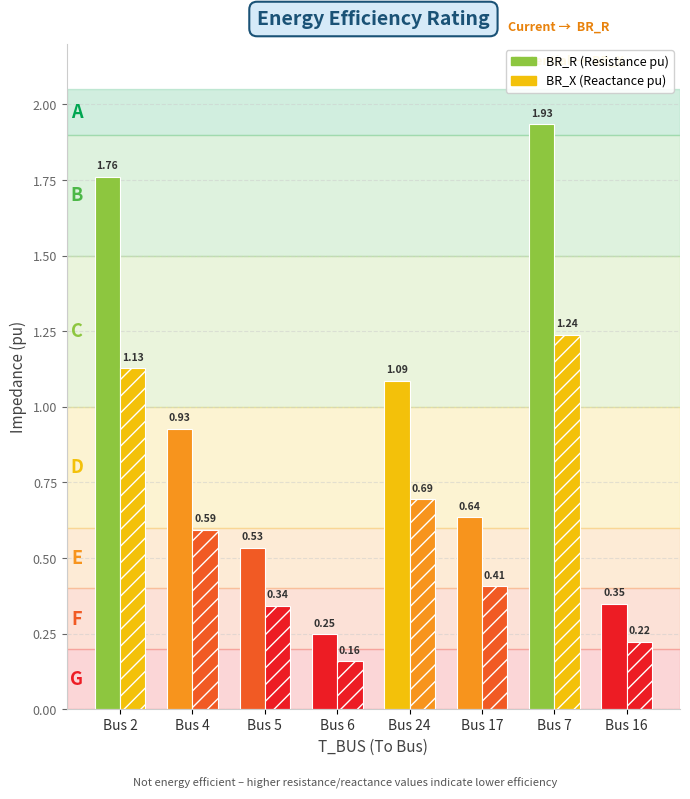

How many data points does each series have?

8